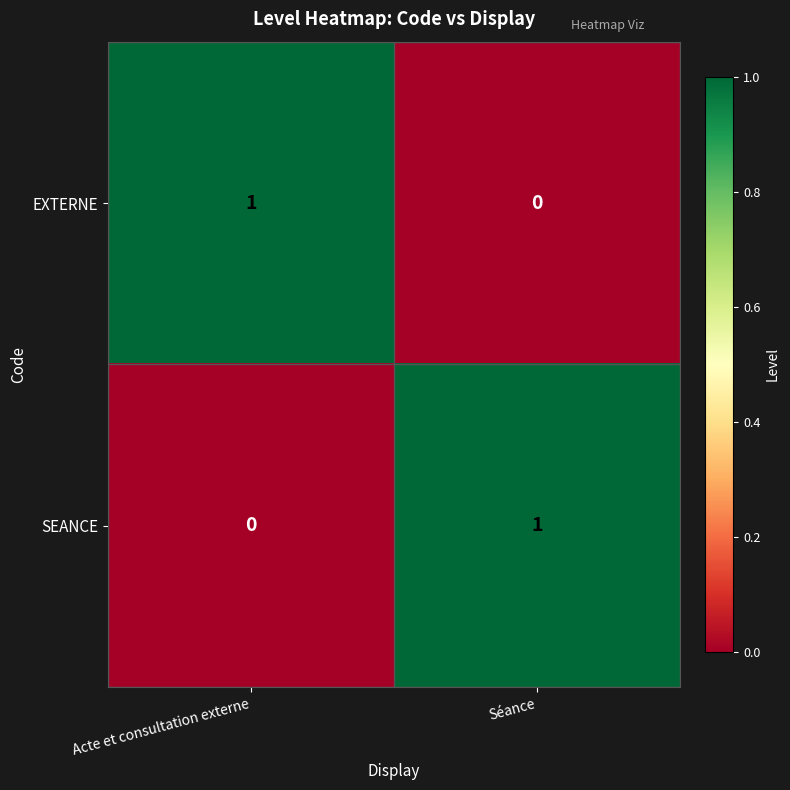

True or false: EXTERNE has a value of 0 at Acte et consultation externe.

False